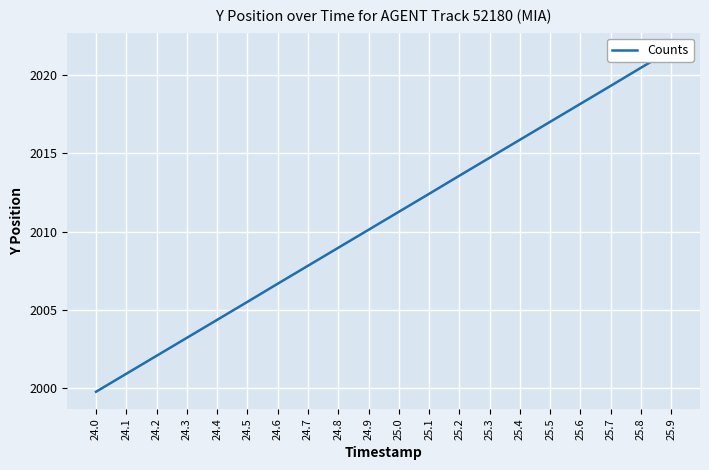

What is the greatest value displayed?

2021.6